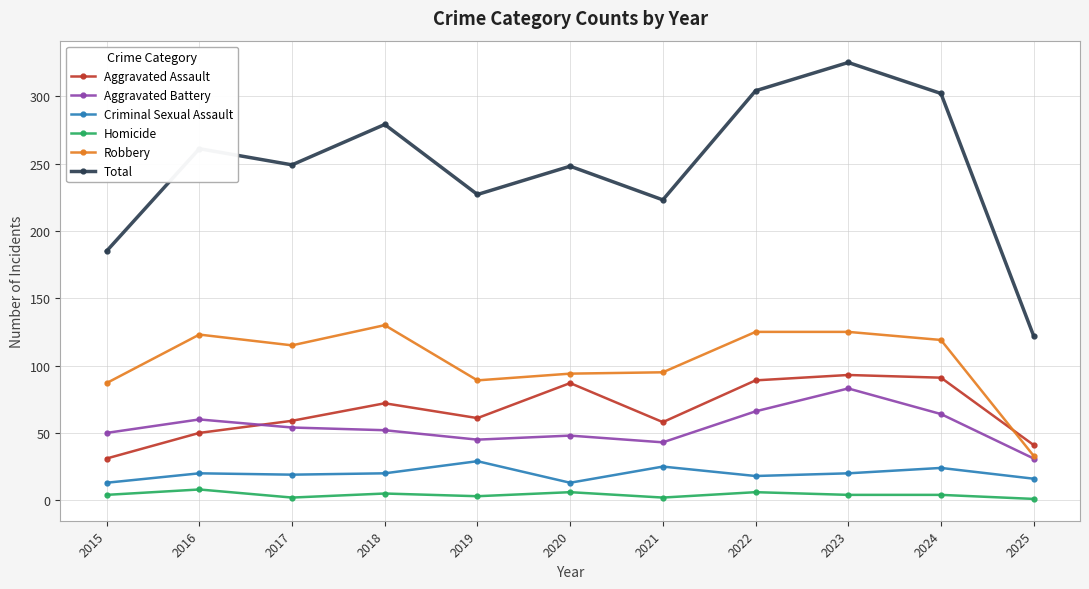

What is the average value of the Aggravated Assault series?

67